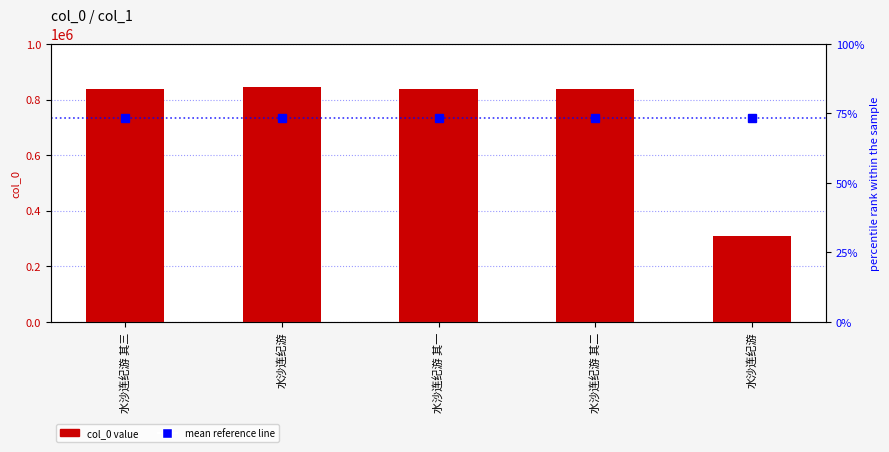

Read the value at 水沙连纪游.

310269